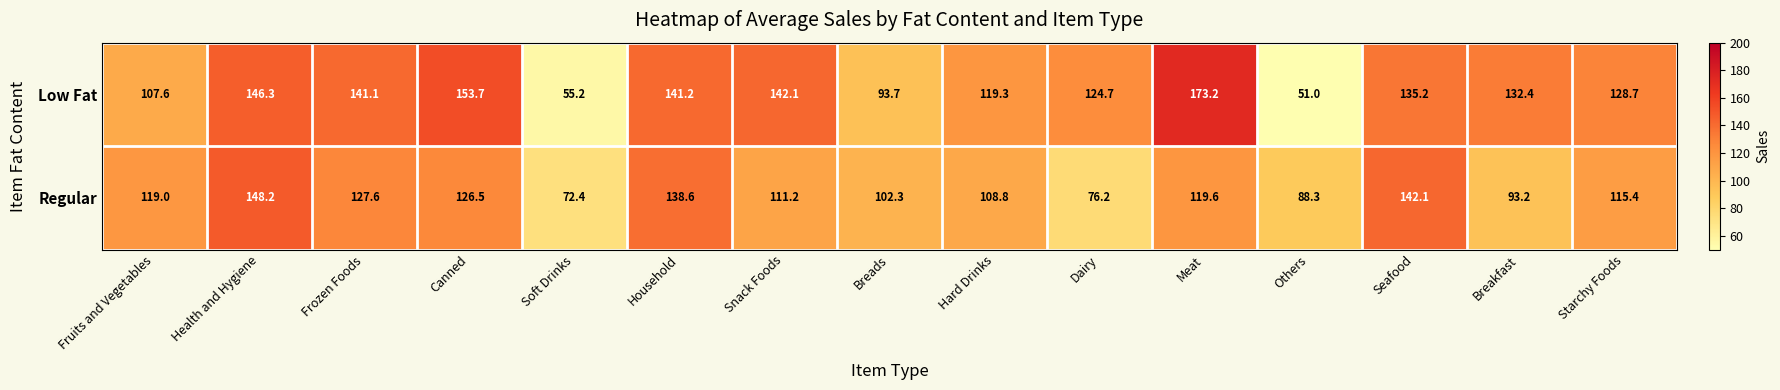

At Canned, list the series in order from smallest to largest.

Regular, Low Fat